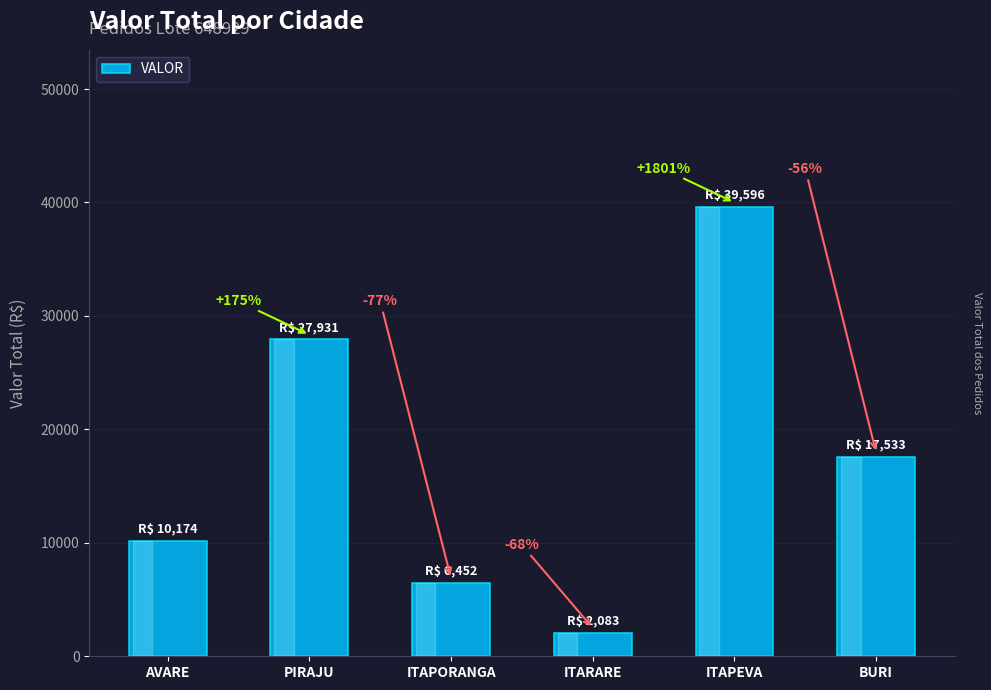

Does the chart contain any negative values?

No